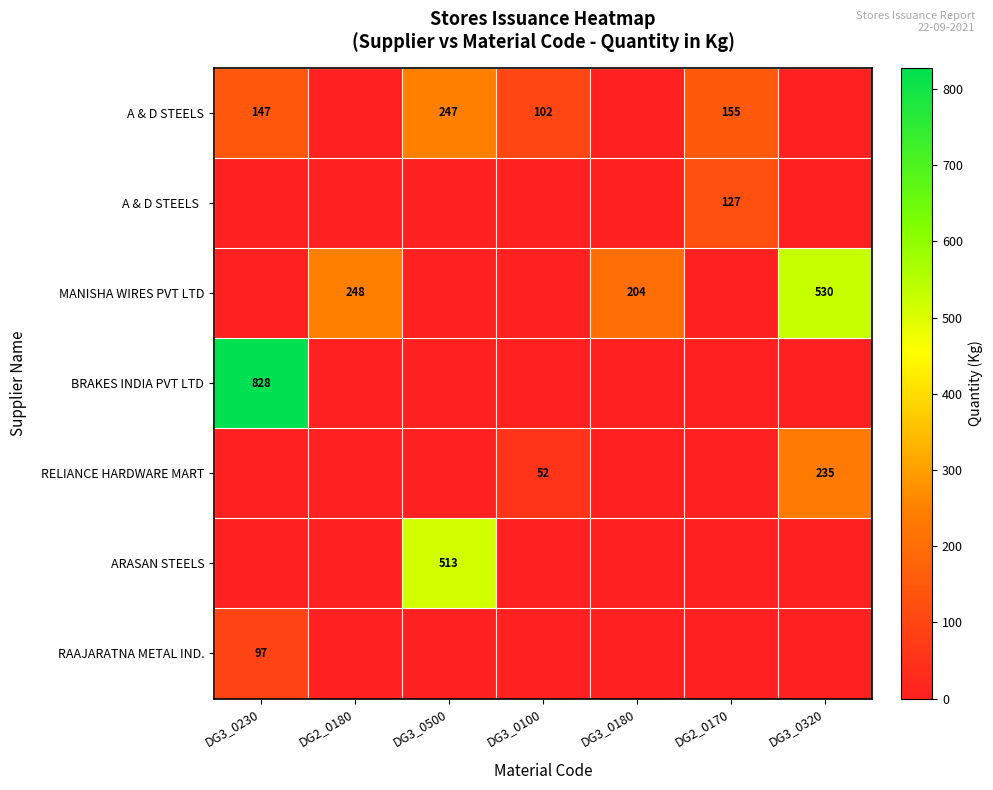

At which category is the sum across all series the highest?

DG3_0230